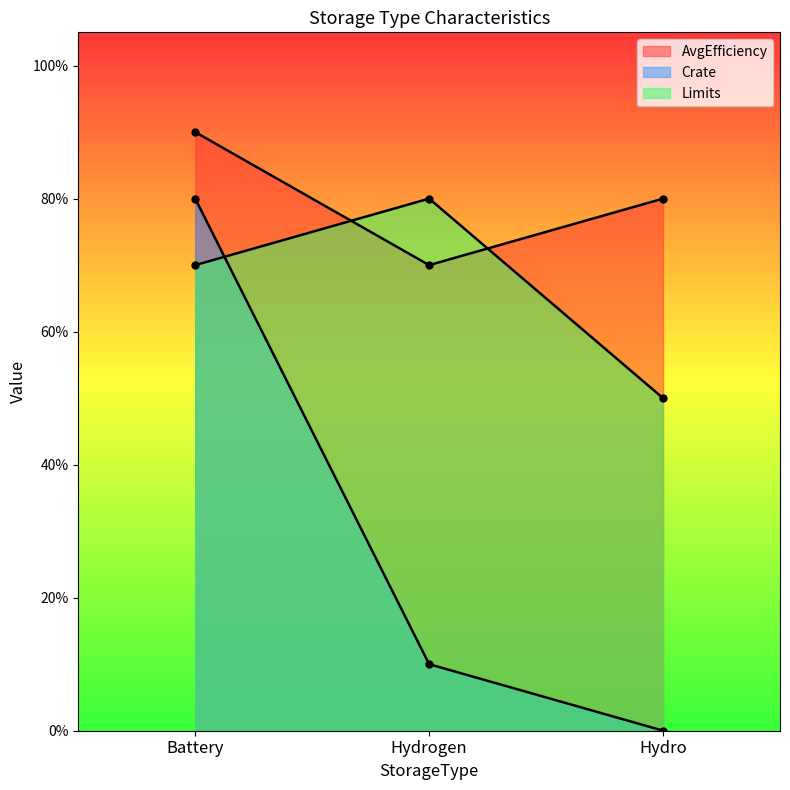

Reading left to right, list all the values displayed in this chart.

AvgEfficiency: Battery=0.9	Hydrogen=0.7	Hydro=0.8
Crate: Battery=0.8	Hydrogen=0.1	Hydro=0.0
Limits: Battery=0.7	Hydrogen=0.8	Hydro=0.5